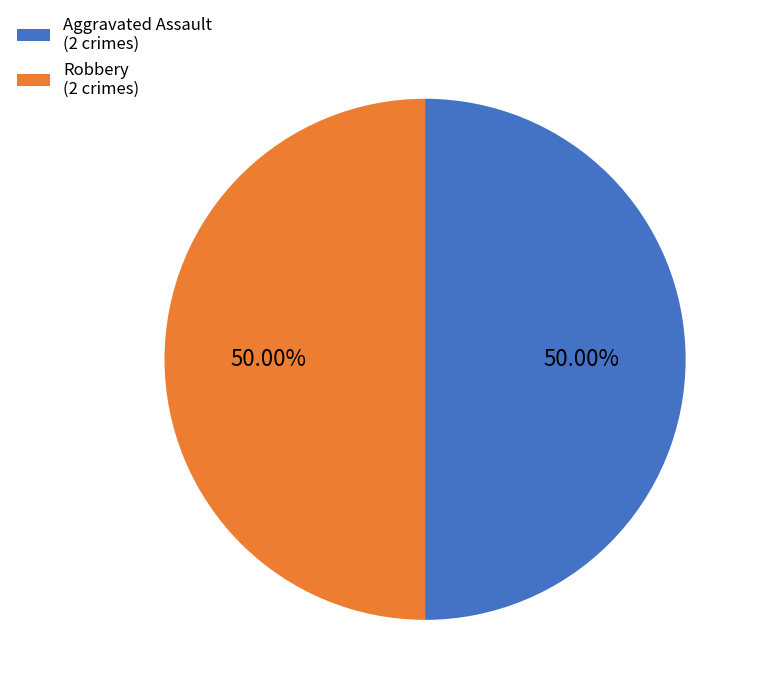

What is the ratio of the value at Aggravated Assault (2 crimes) to the value at Robbery (2 crimes)?

1.0